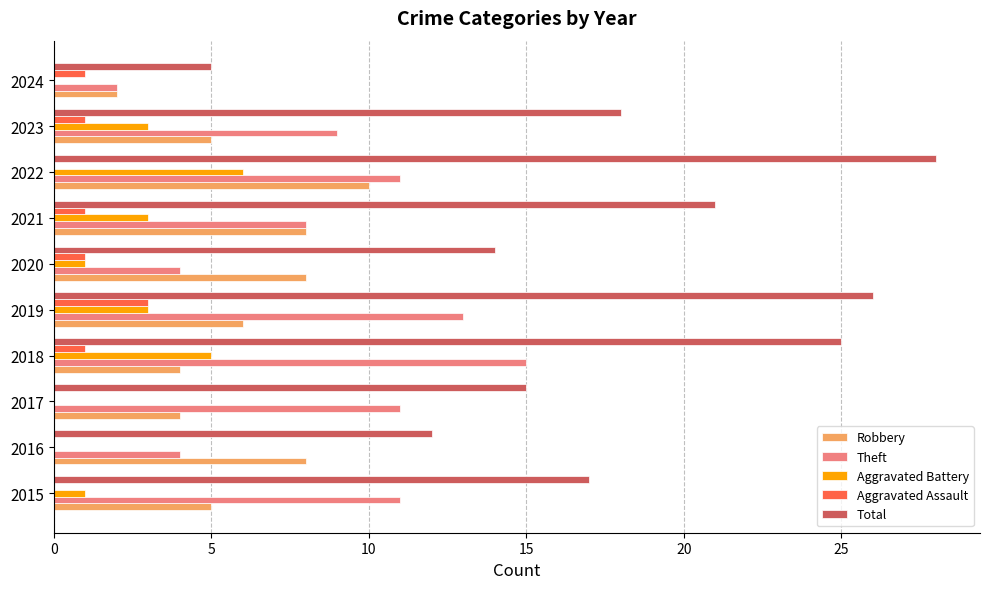

Is the value of Total at 2018 greater than the value of Theft at 2015?

Yes